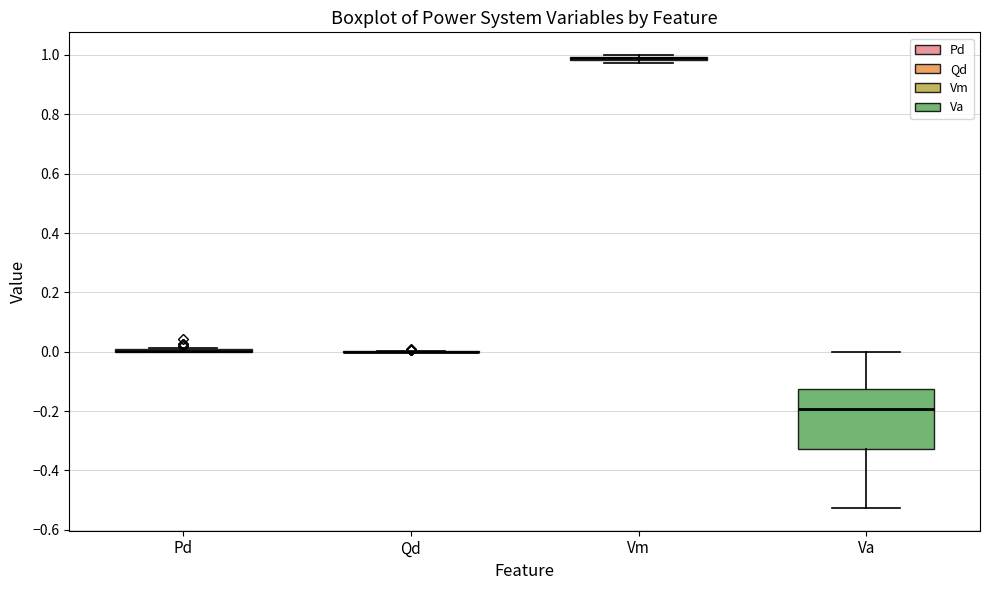

Where is the lower edge of the box for Vm on the y-axis? The values are not printed on the chart, so give them approximately, as read against the axis.

0.98